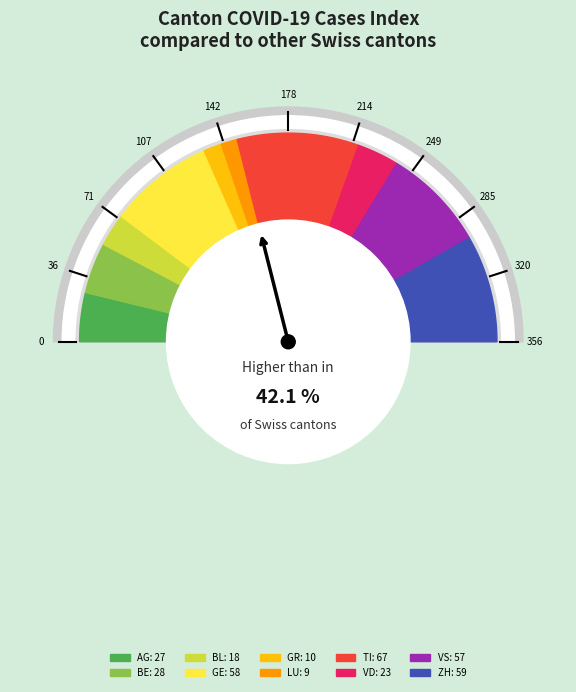

Count the number of slices in the pie.

10